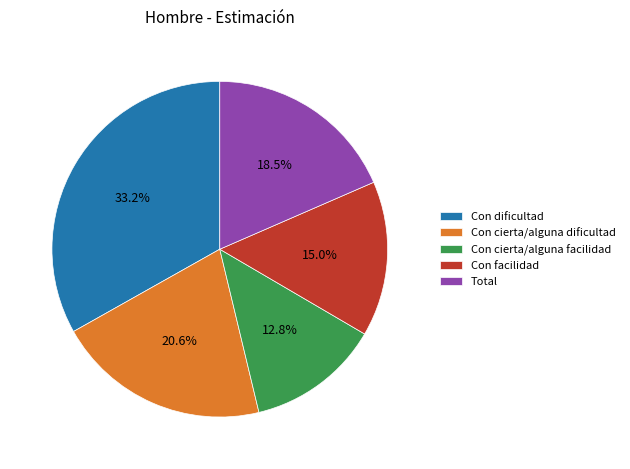

Does Con cierta/alguna facilidad account for over 50% of the chart?

No